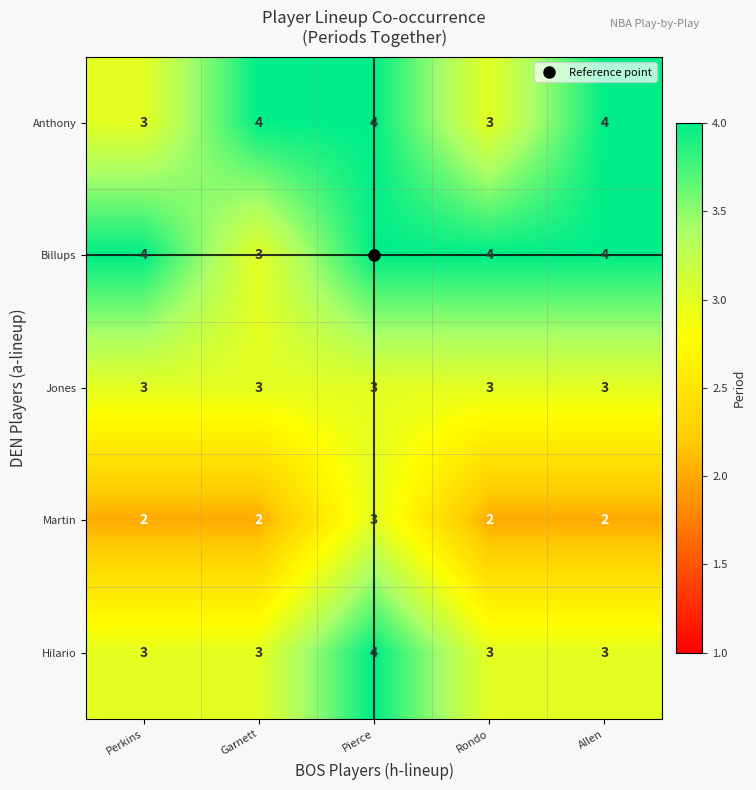

Which category has the lowest value in the Billups series?

Garnett